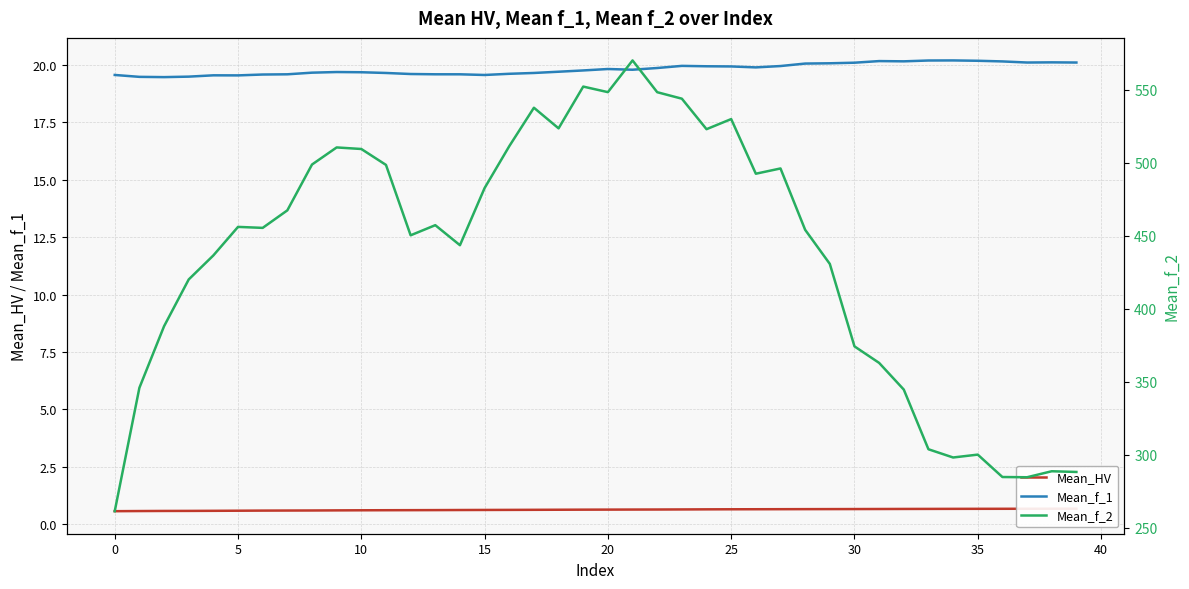

At how many categories does at least one series exceed 375?

28